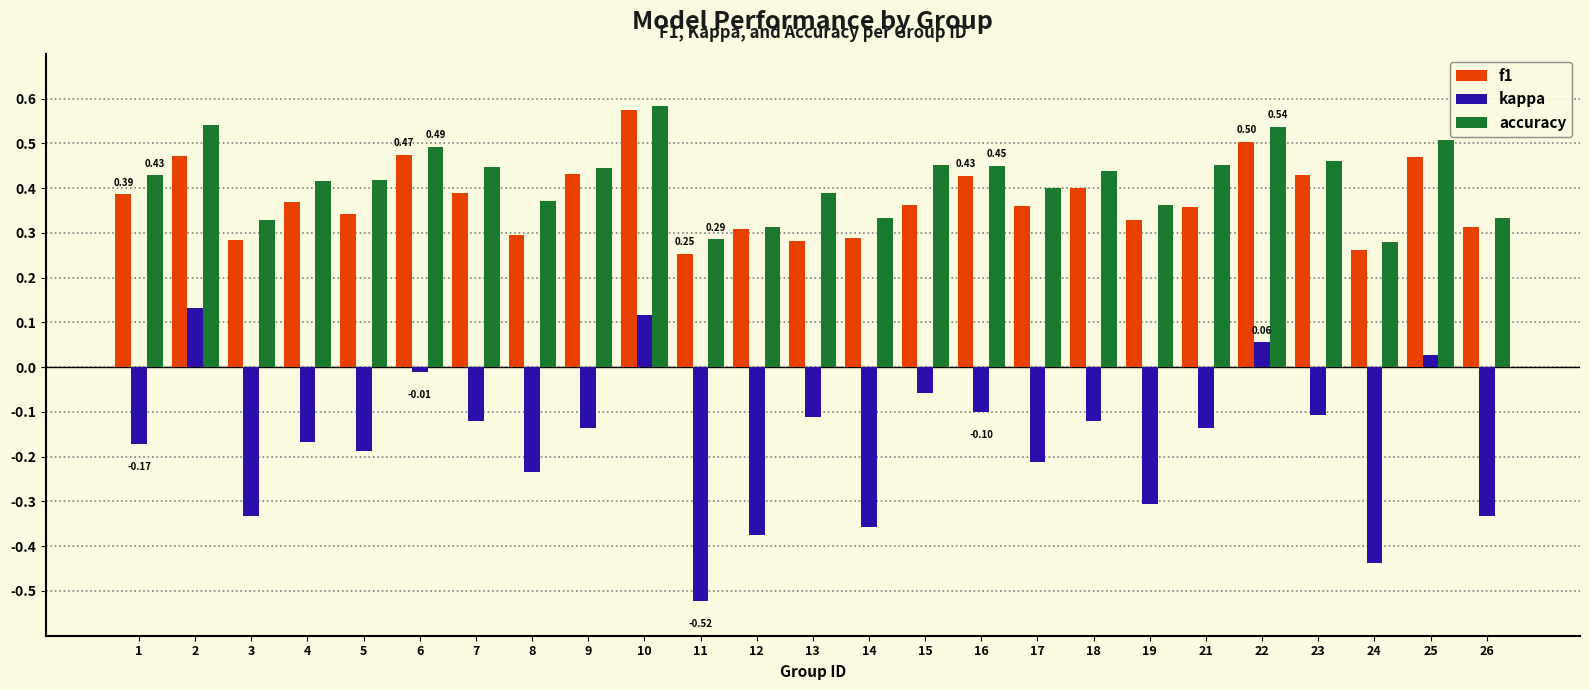

What is the sum of all kappa values?

-4.2